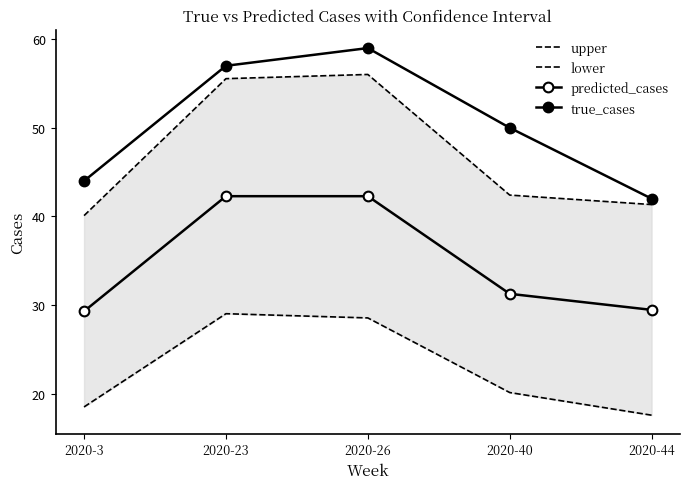

What is the sum of the lower values at 2020-44 and 2020-3?

36.0